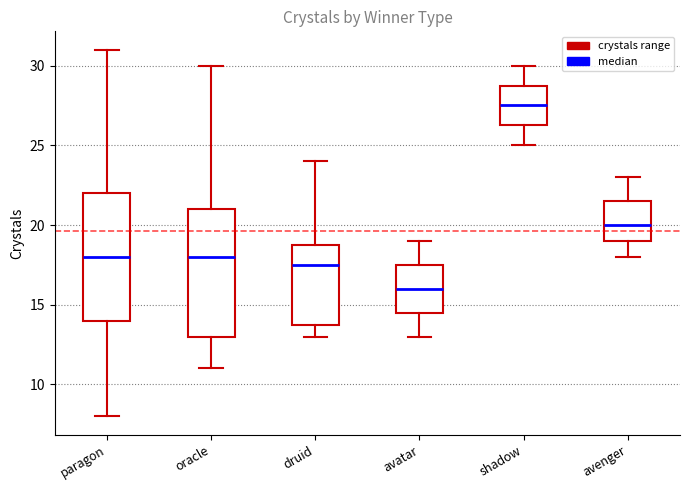

Reading left to right, transcribe this box plot: for each box, give where its median line is, the range the box spans, and where its two whiskers end, as read against the y-axis. The values are not printed on the chart, so give them approximately, as read against the axis.

paragon: median 18.0, box 14.0 to 22.0, whiskers 8.0 to 31.0
oracle: median 18.0, box 13.0 to 21.0, whiskers 11.0 to 30.0
druid: median 17.5, box 14.0 to 19.0, whiskers 13.0 to 24.0
avatar: median 16.0, box 14.5 to 17.5, whiskers 13.0 to 19.0
shadow: median 27.5, box 26.5 to 29.0, whiskers 25.0 to 30.0
avenger: median 20.0, box 19.0 to 21.5, whiskers 18.0 to 23.0